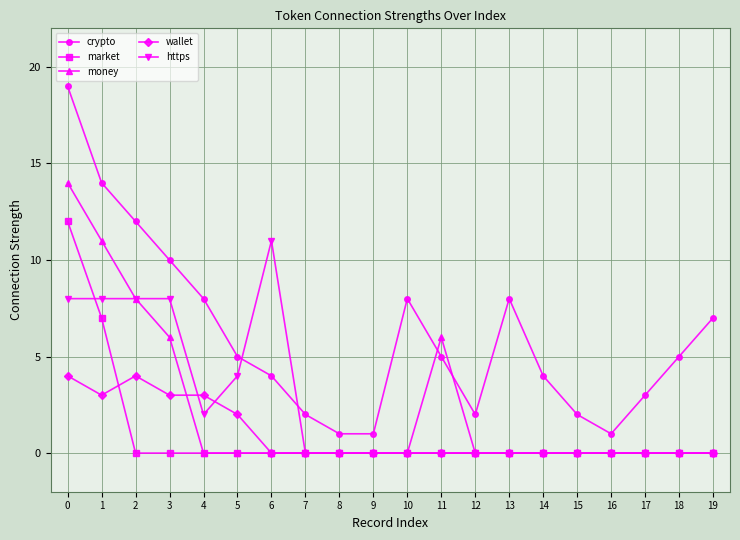

Does the chart have visible grid lines?

Yes